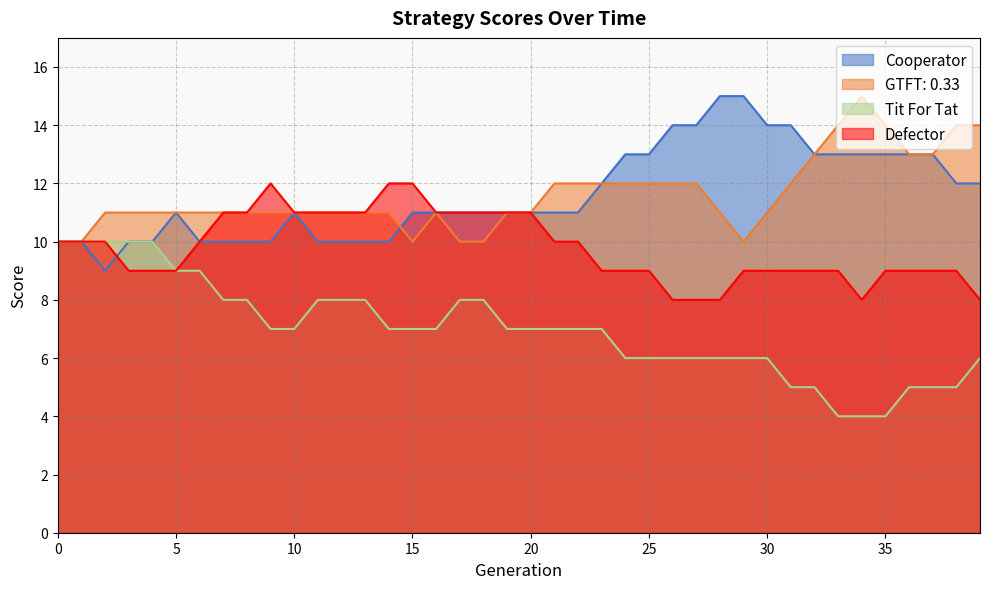

How many distinct data groups are displayed?

4